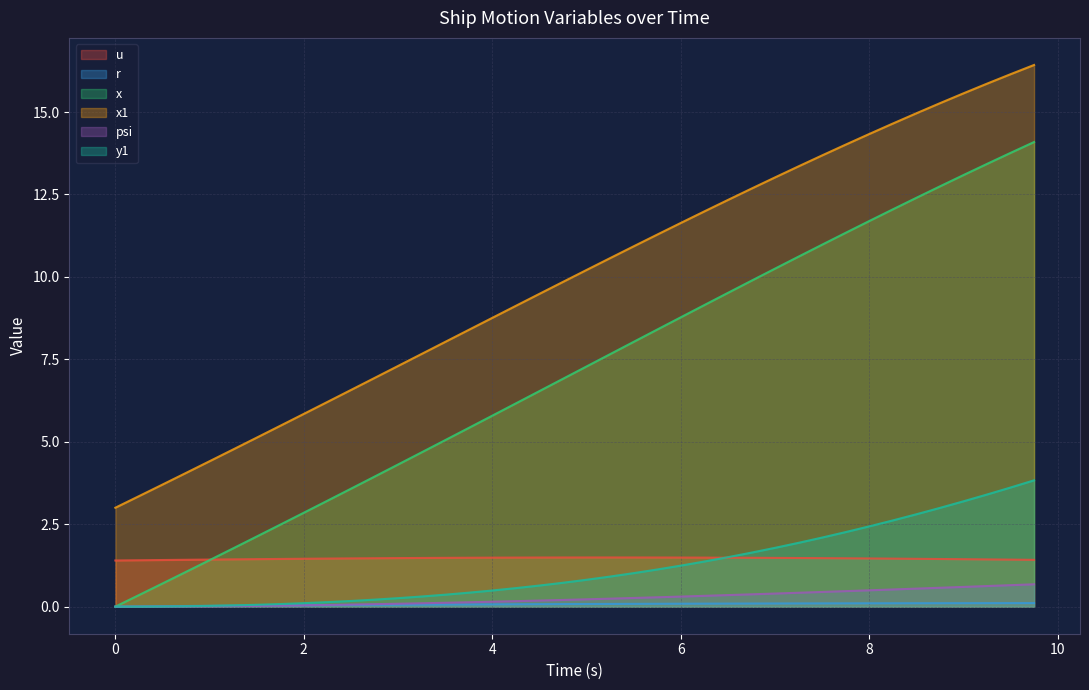

Which series has the largest total across all categories?

x1